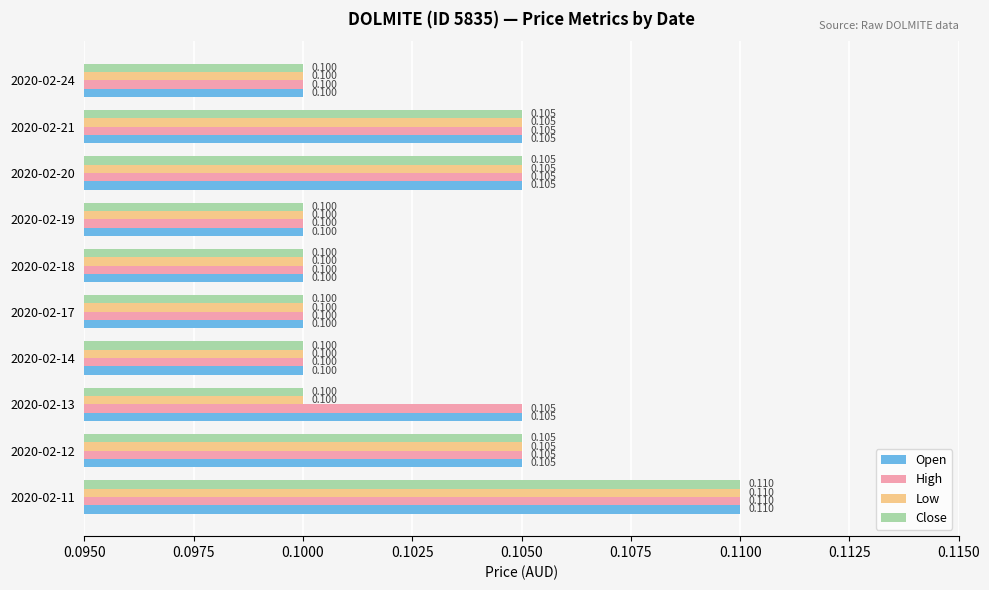

What is the maximum value shown in the chart?

0.1